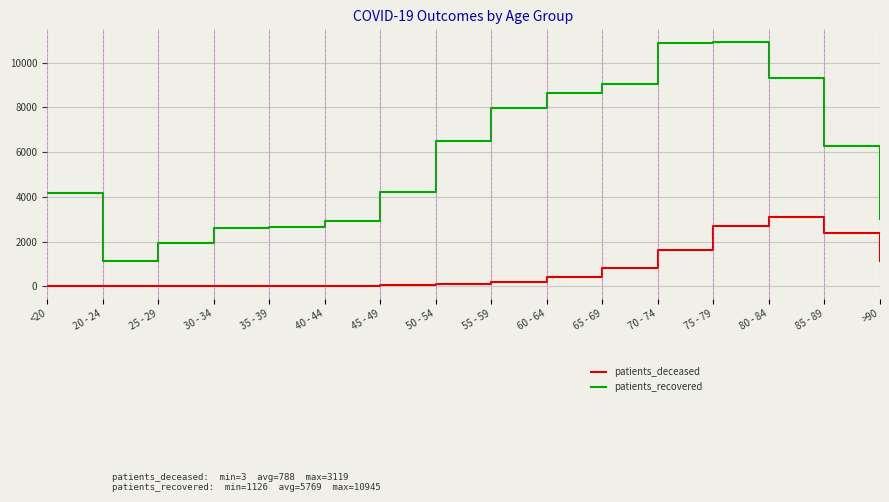

Between 45 - 49 and 65 - 69, which series saw the biggest shift?

patients_recovered